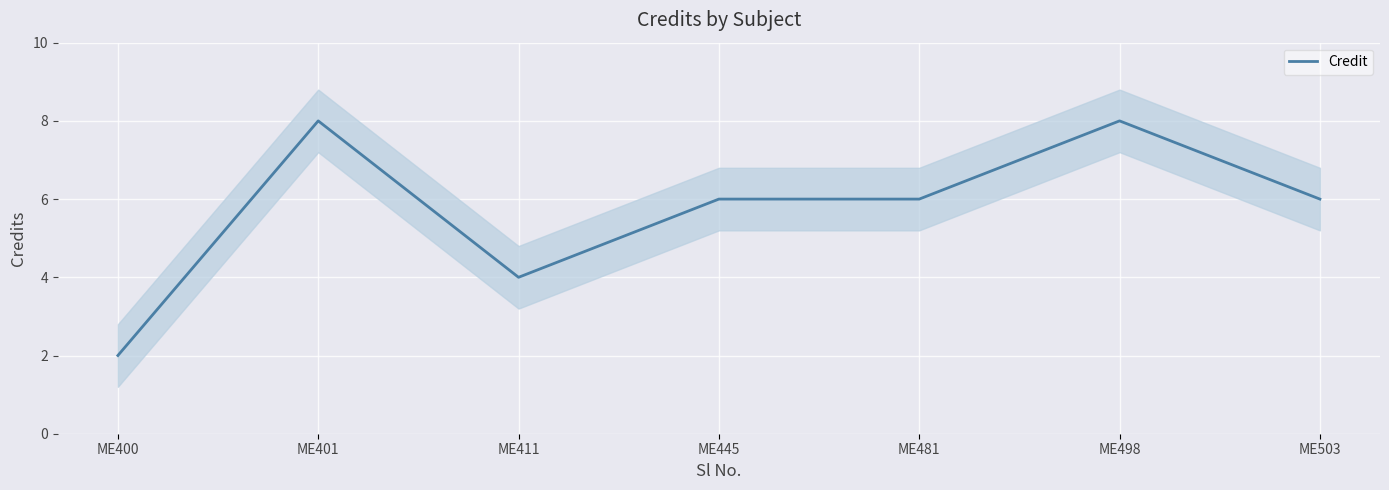

The chart shows a value of 3 at ME503. True or false?

False